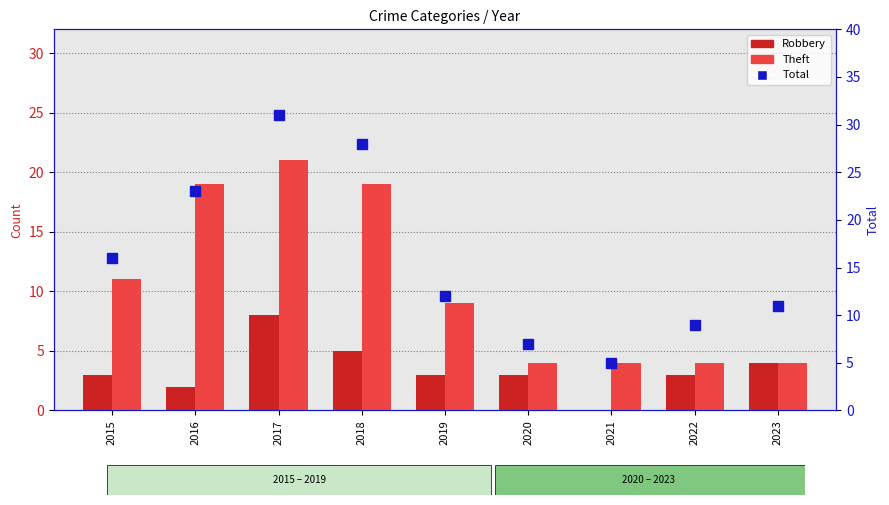

Reading left to right, extract all data points from this chart.

Robbery: 3	2	8	5	3	3	0	3	4
Theft: 11	19	21	19	9	4	4	4	4
Total: 16	23	31	28	12	7	5	9	11